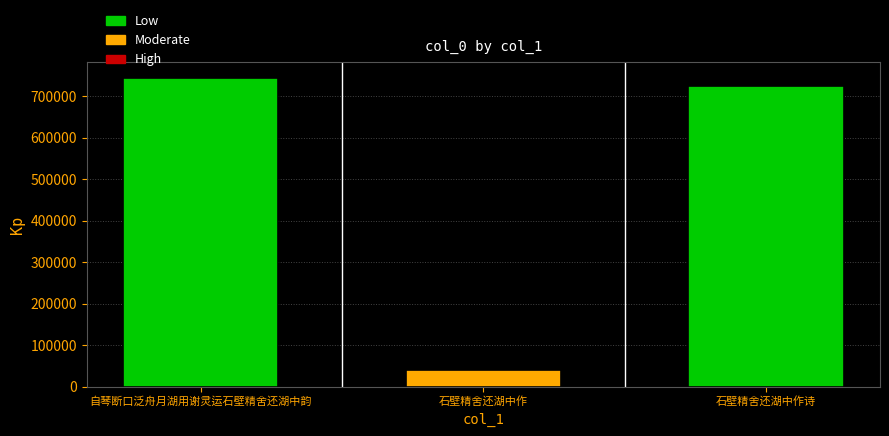

What is the maximum value shown in the chart?

745211